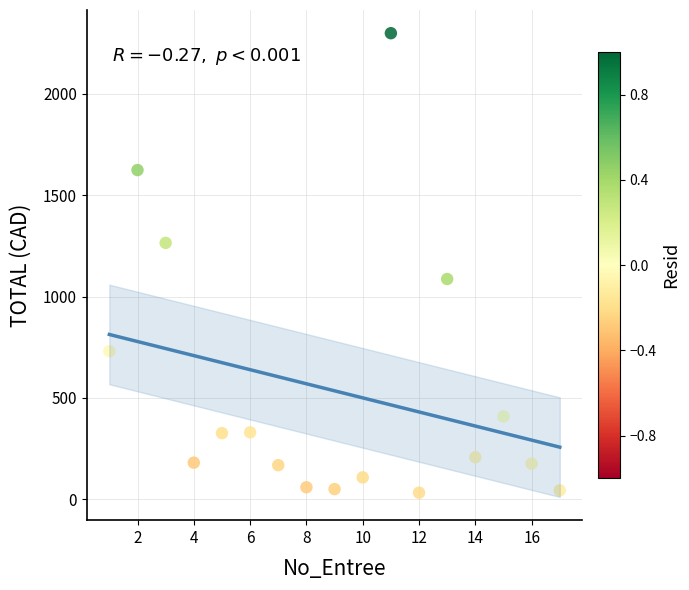

What is the range of X values (max minus min)?

16.0